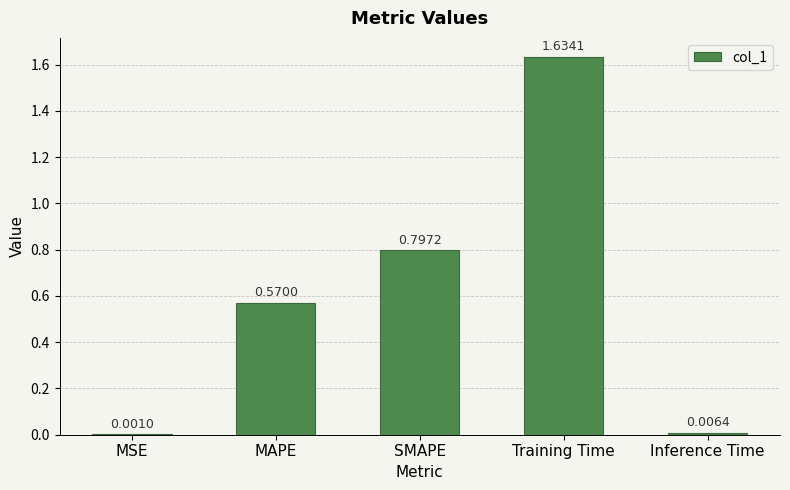

Are the bars horizontal?

No